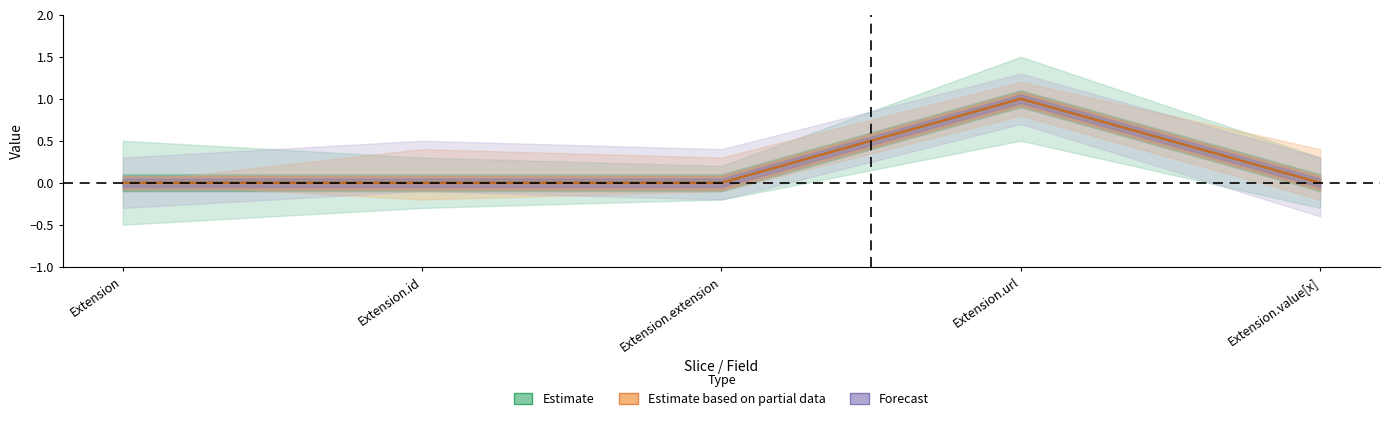

Which series has the largest total across all categories?

Min